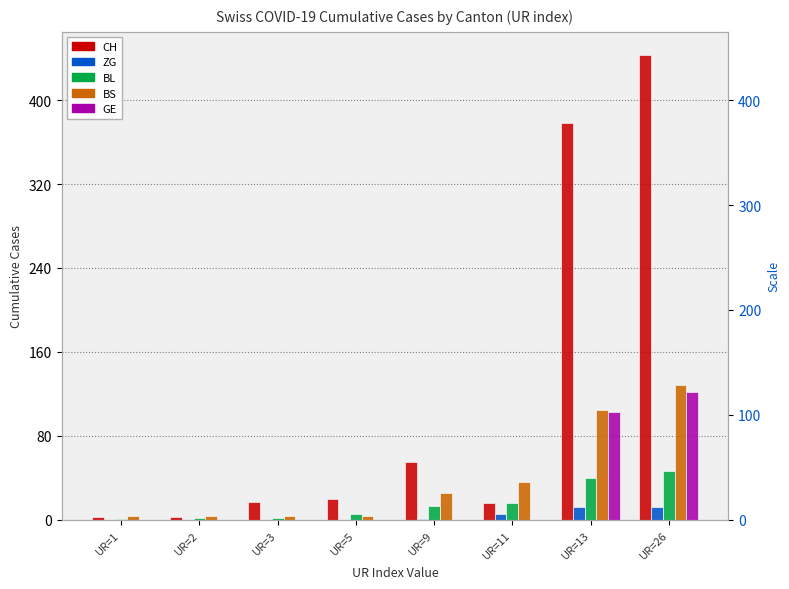

What is the average value of the BS series?

39